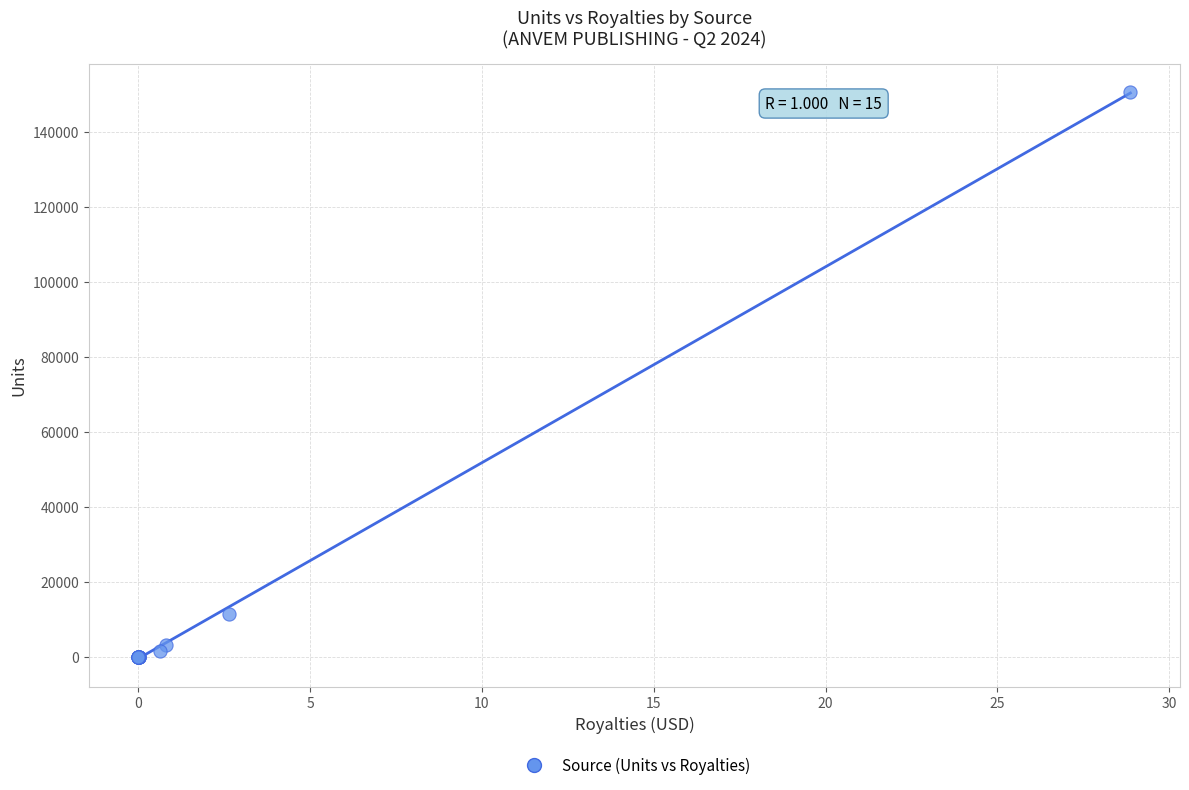

What Y value in the scatter plot is closest to 75294?

11470